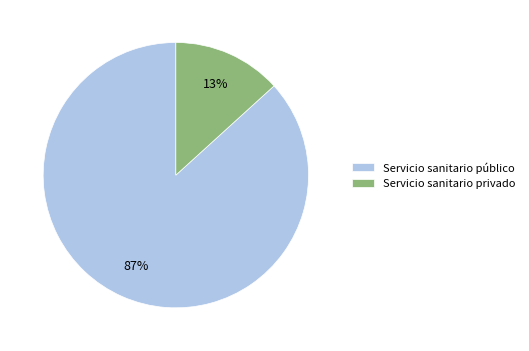

To the nearest percent, what is the average slice percentage?

50%